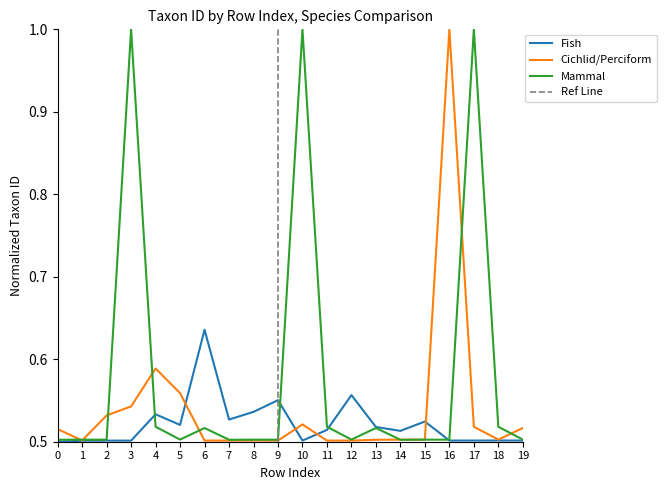

Rank the series by their maximum value, from highest to lowest.

Cichlid/Perciform, Mammal, Fish